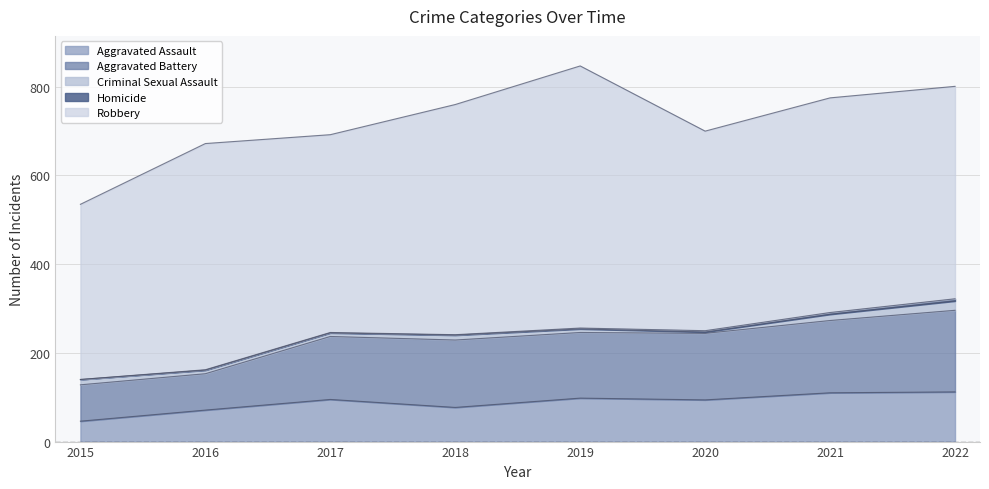

At which label is Aggravated Assault closest to 79?

2018